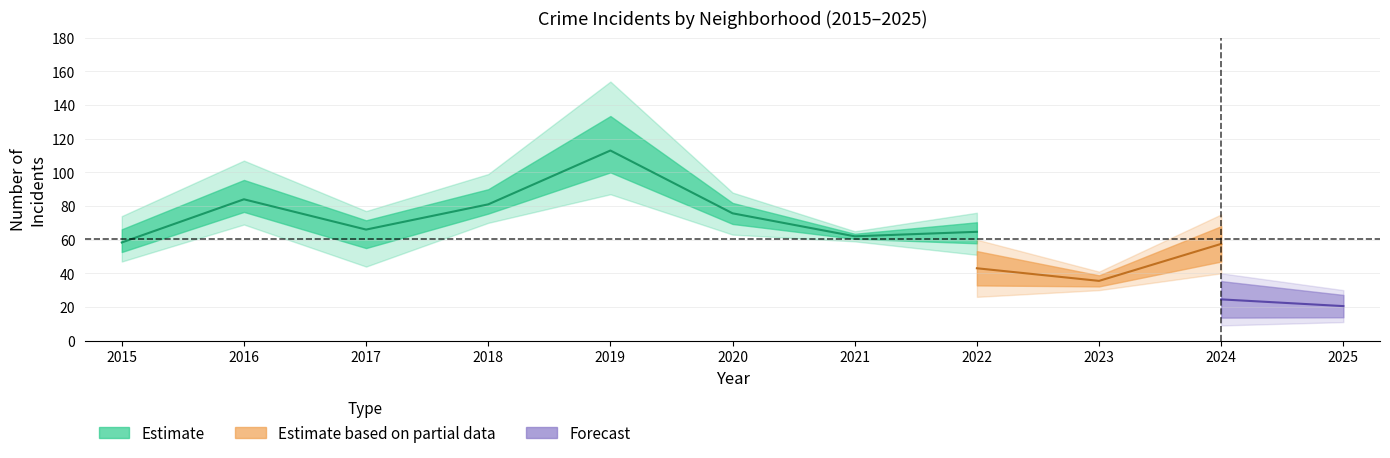

At which category does Austin reach its first local peak?

2016